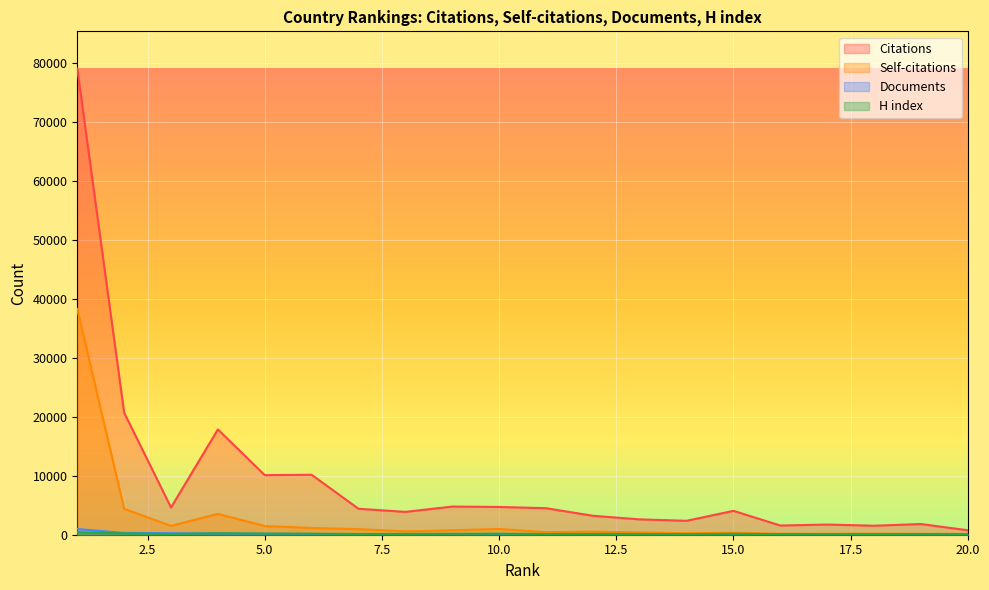

Which label corresponds to the largest value in the chart?

1